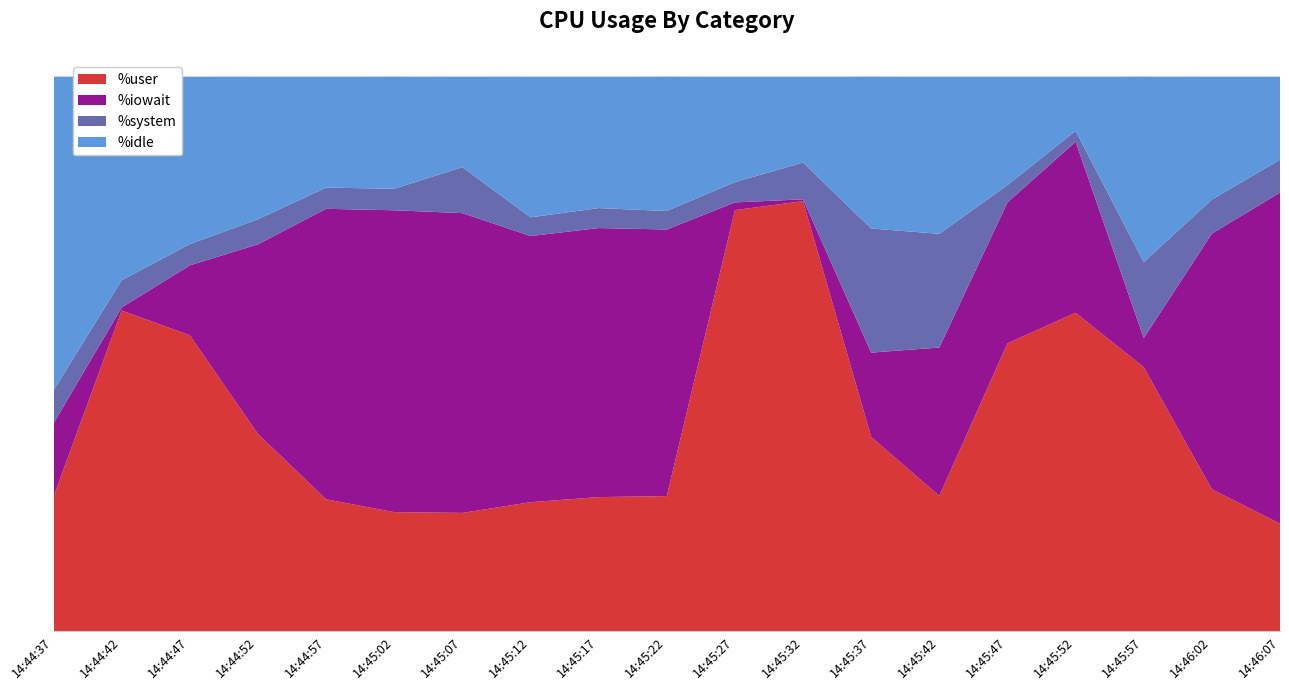

Reading left to right, extract all data points from this chart.

%user: 24.3	57.9	53.4	35.6	23.8	21.5	21.4	23.3	24.2	24.4	75.9	77.6	35.1	24.4	51.9	57.4	47.6	25.6	19.4
%iowait: 13.2	0.6	12.6	34.2	52.4	54.4	54.0	48.0	48.5	48.0	1.4	0.3	15.2	26.7	25.4	30.8	5.2	46.1	59.7
%idle: 56.5	36.7	30.2	25.7	20.0	20.2	16.3	25.4	23.7	24.2	19.0	15.5	27.4	28.3	19.5	9.8	33.5	22.1	15.0
%system: 5.9	4.9	3.8	4.5	3.8	3.9	8.3	3.4	3.6	3.3	3.7	6.6	22.4	20.5	3.1	1.9	13.7	6.1	5.9